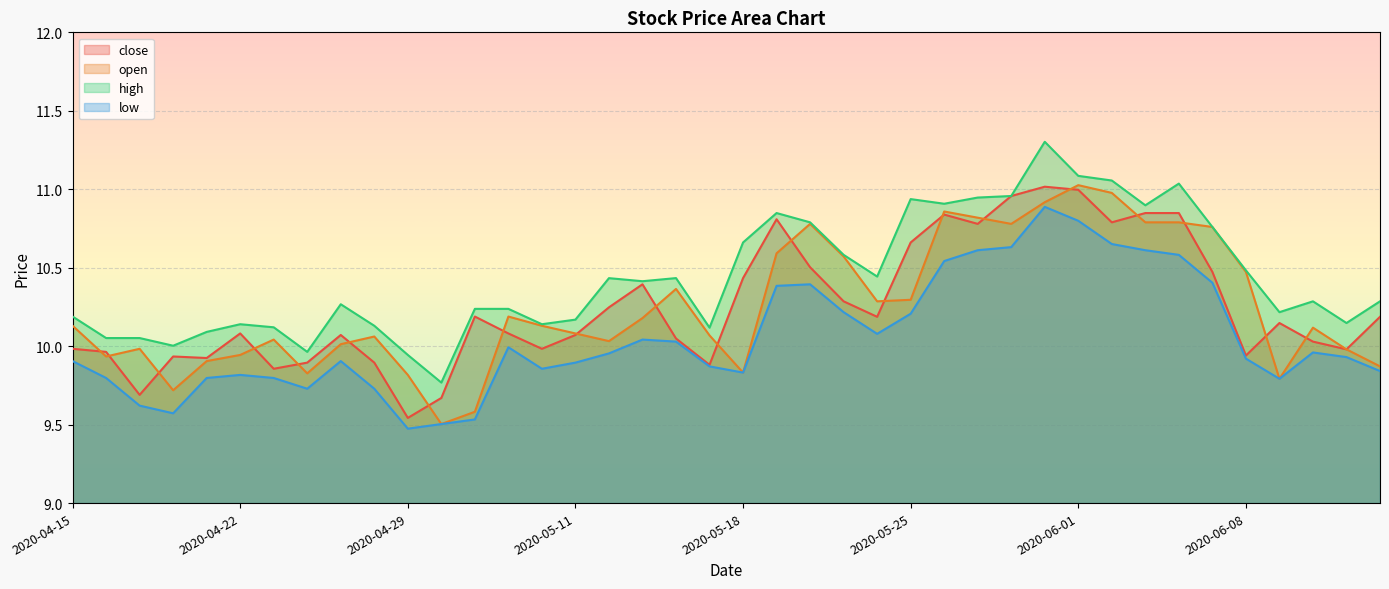

True or false: close and high cross at least once.

False